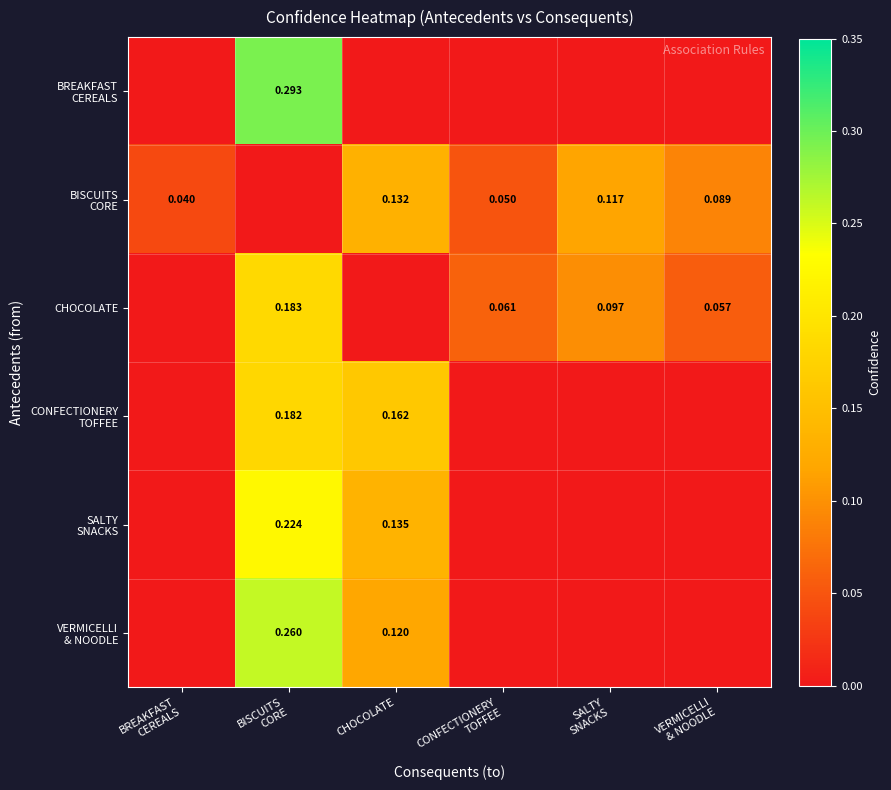

True or false: SALTY SNACKS has a value of 0.2 at BISCUITS CORE.

True